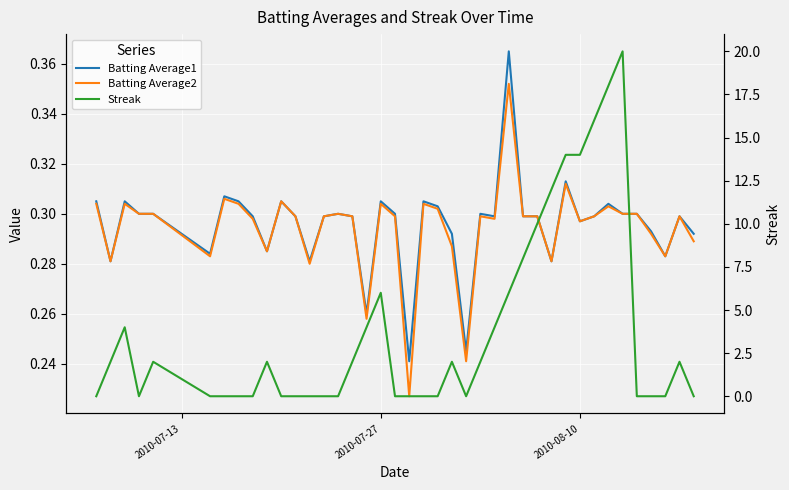

What is the value of the Batting Average2 point at the 21st from the left?

0.3